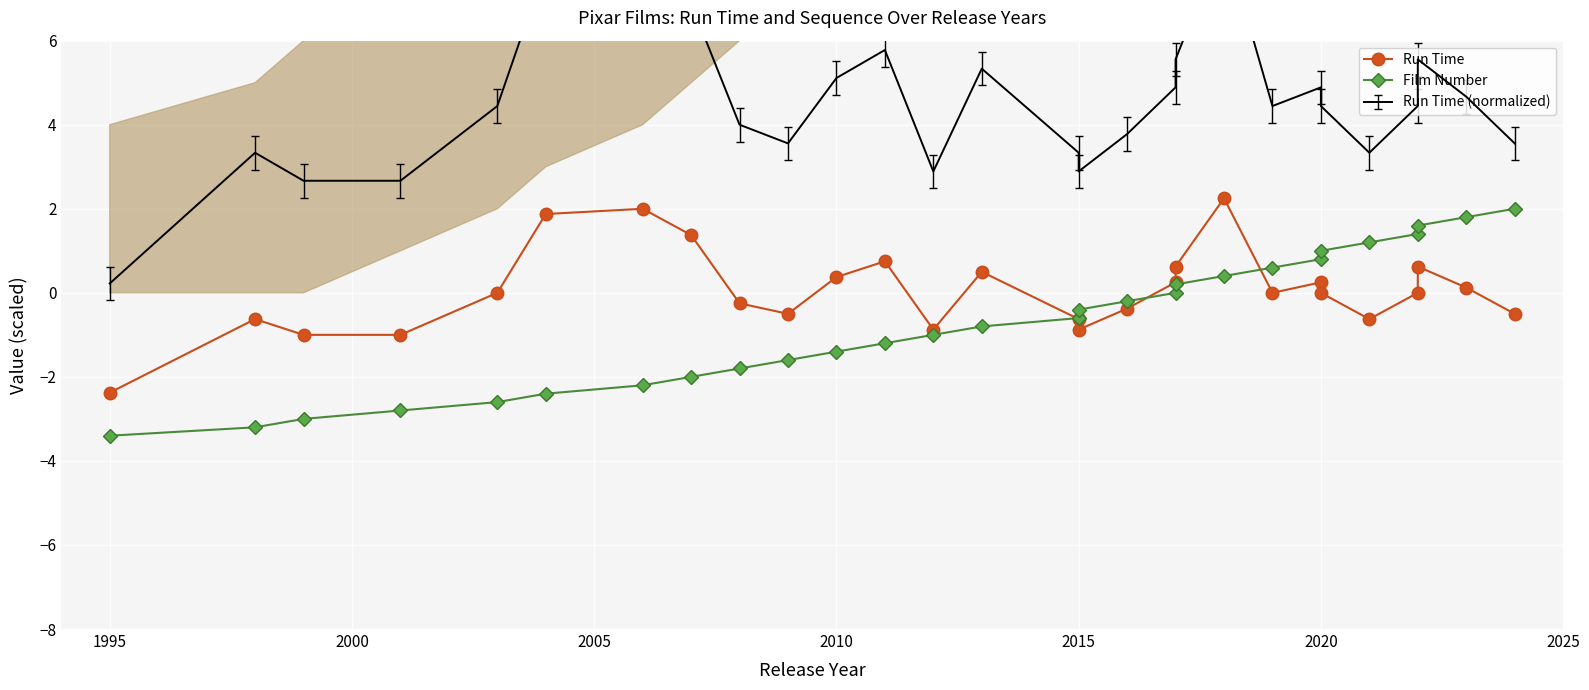

The Film Number series shows -4.0 at 2005. True or false?

False